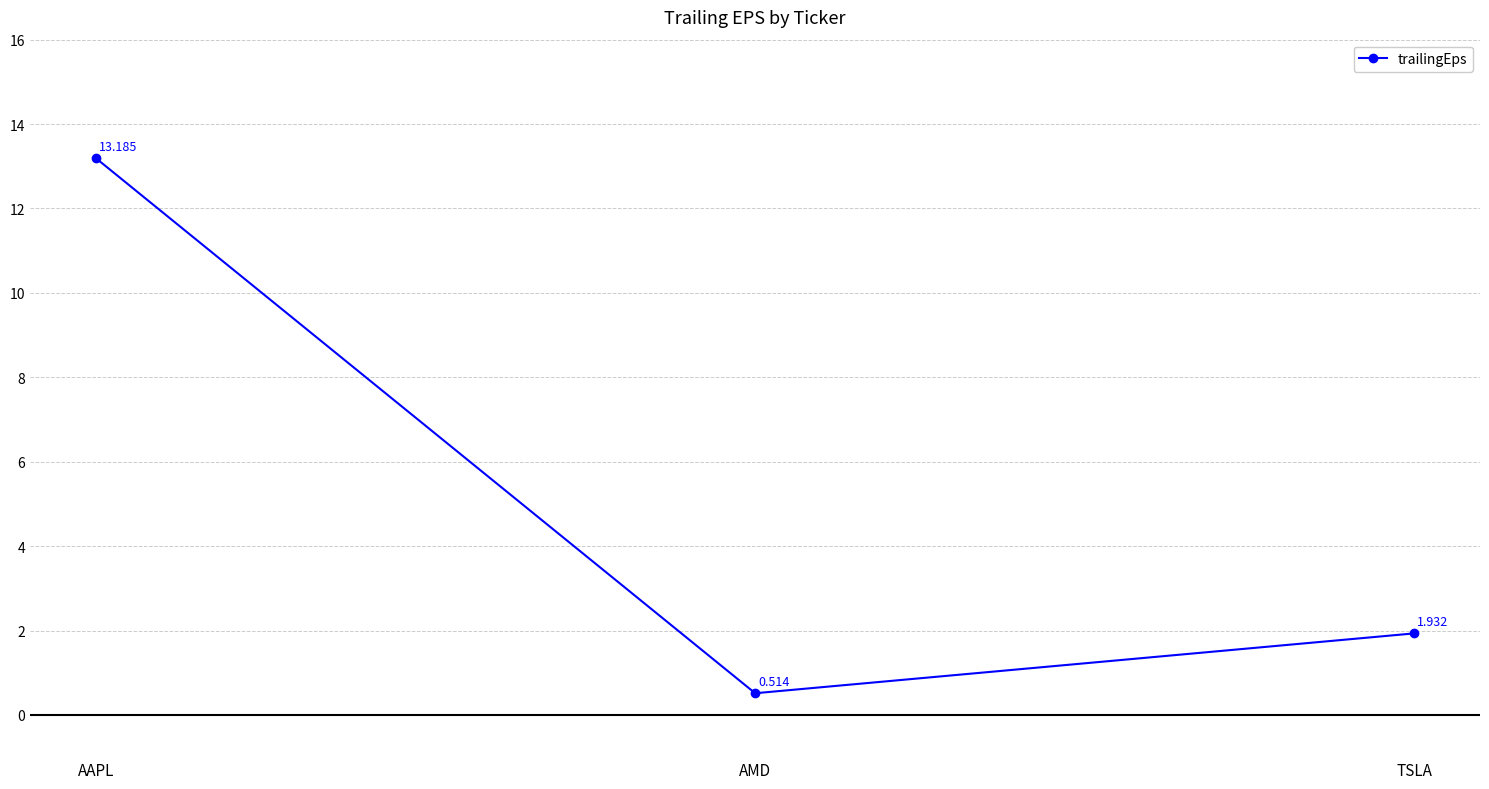

Where is the data nearest to the value 6?

TSLA